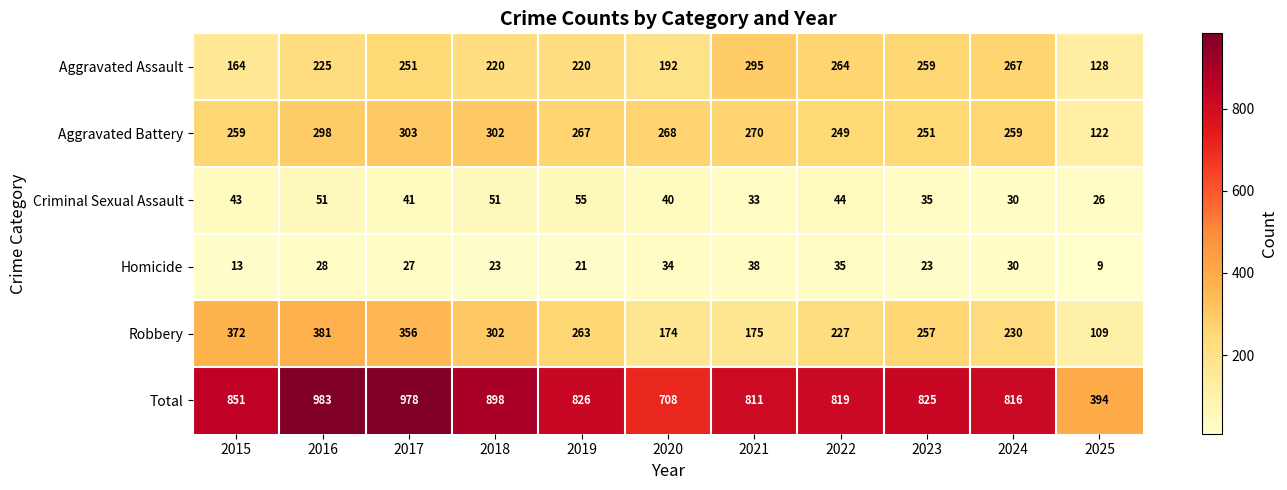

At which category does the chart reach its minimum across all series?

2025